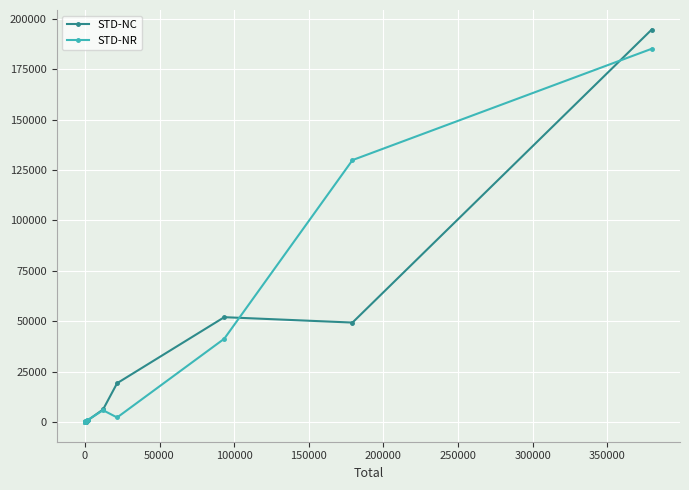

What is the greatest value displayed?

194678